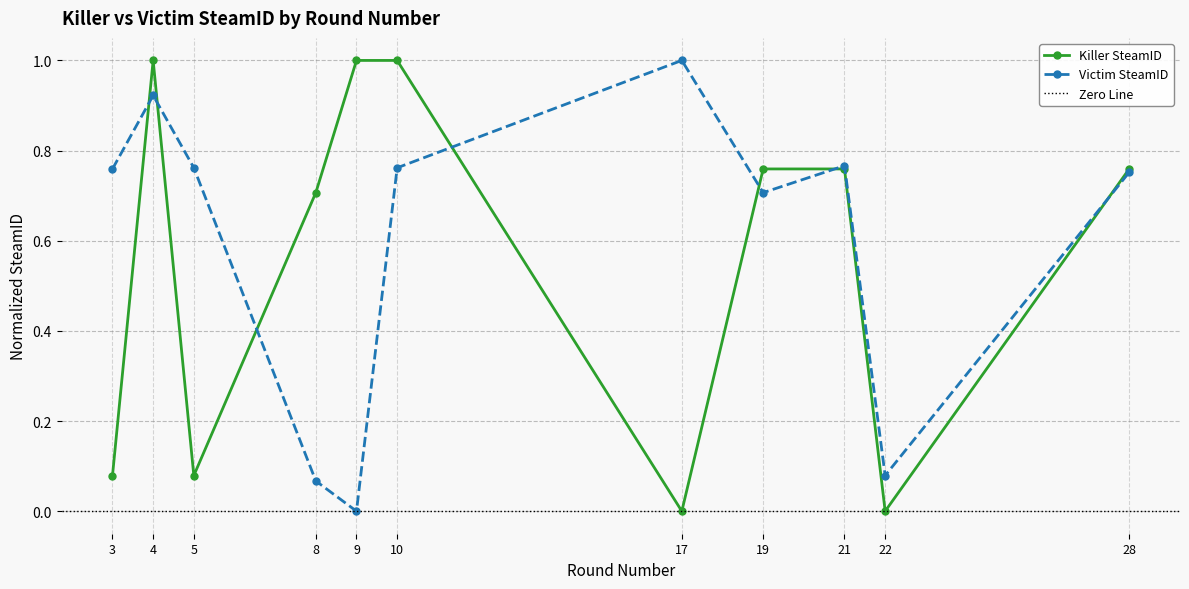

Where do Killer SteamID and Victim SteamID first cross each other?

3 and 4